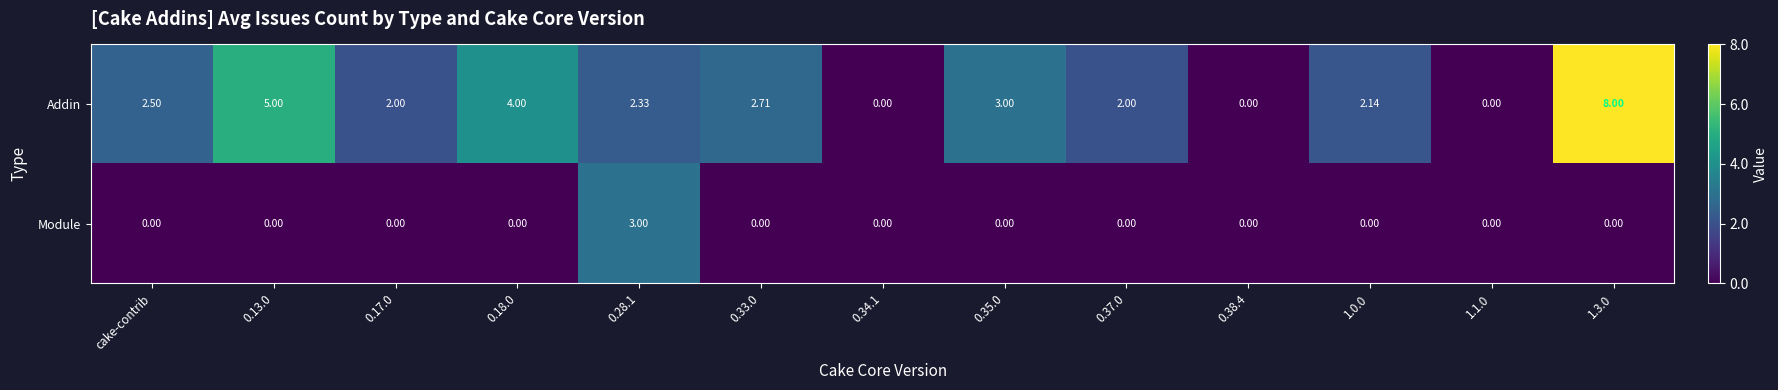

Which series has the largest total across all categories?

Addin